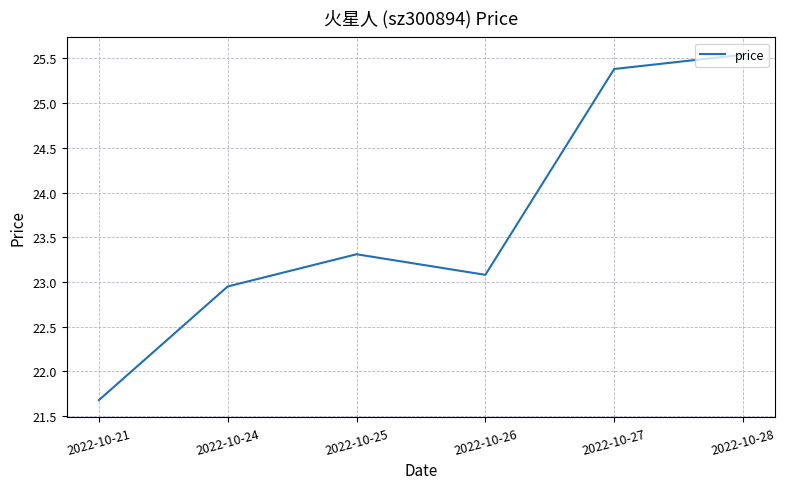

Approximately how many times larger is the value at 2022-10-27 compared to 2022-10-24?

1.1